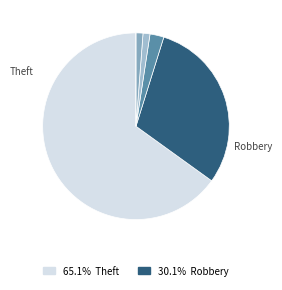

Count the number of slices in the pie.

6